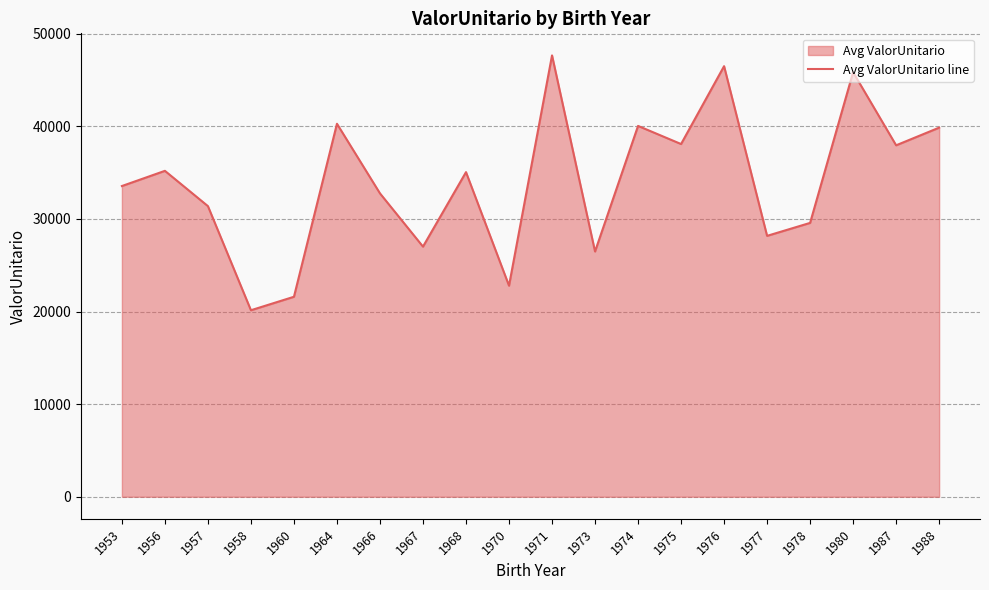

What is the change in value from 1958 to 1975?

+17948.8